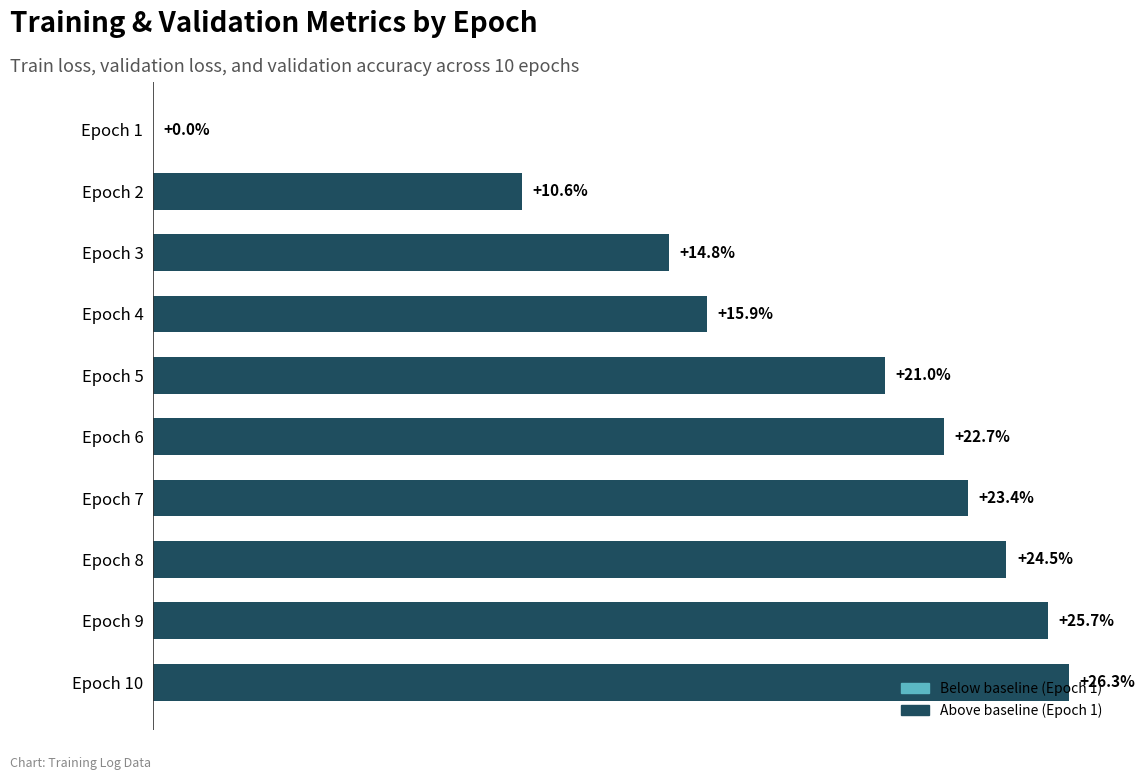

Between Epoch 5 and Epoch 8, which is larger?

Epoch 8